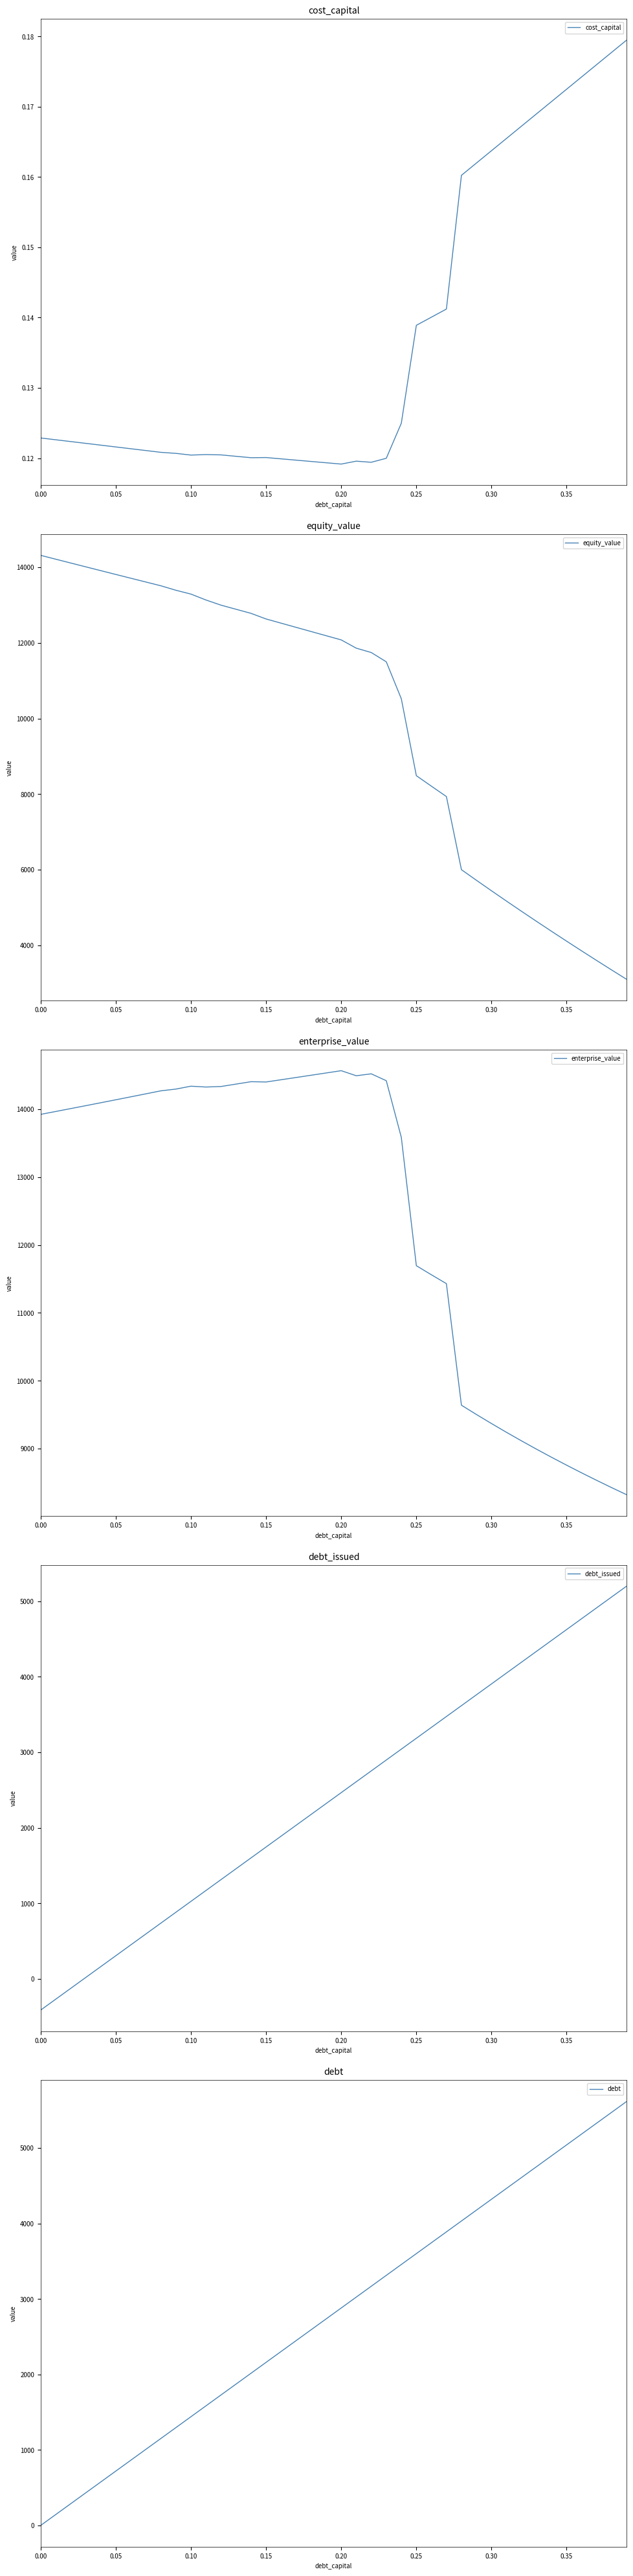

How many intersections are there between equity_value and enterprise_value?

1